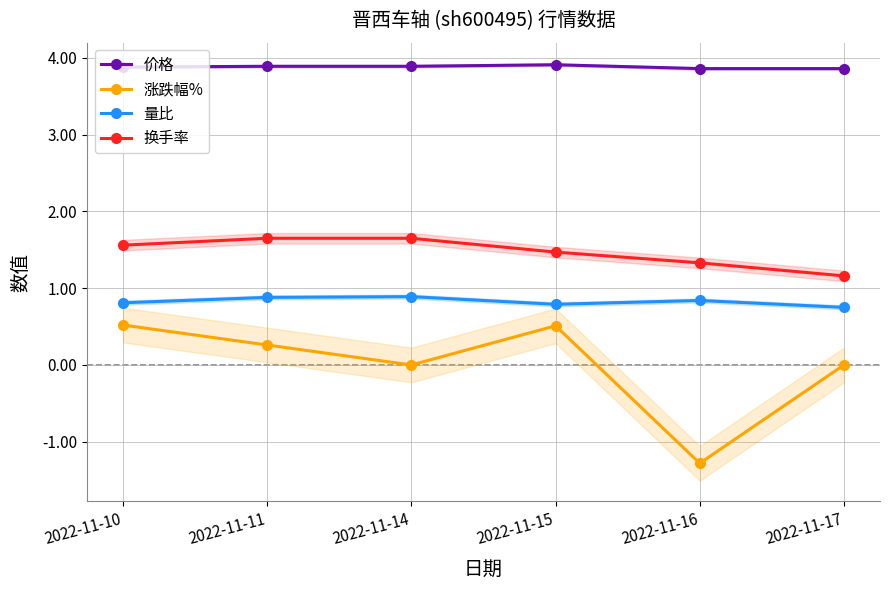

What is the highest value of the 量比 series?

0.9